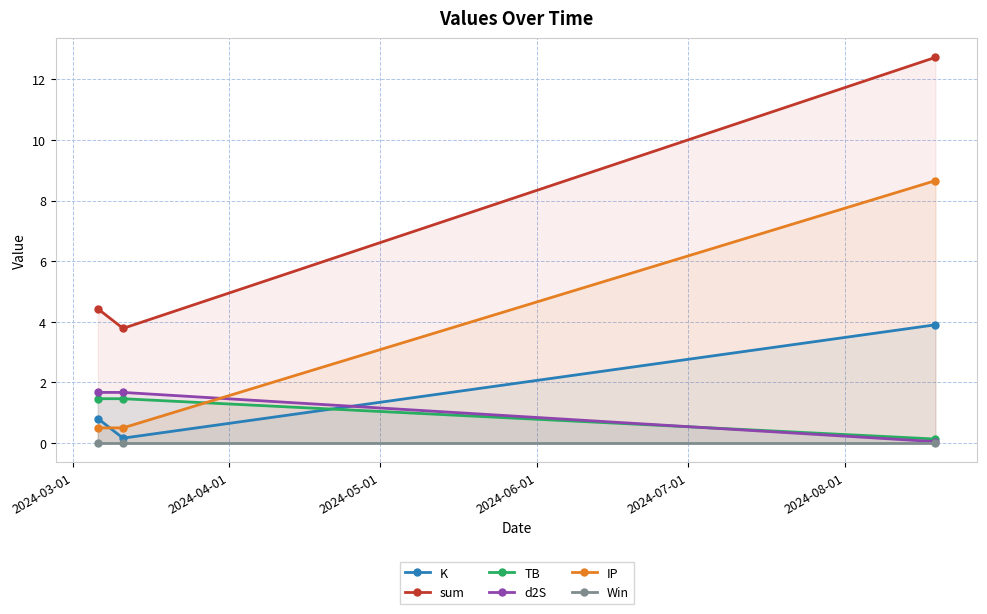

What is the lowest value of the IP series?

0.5